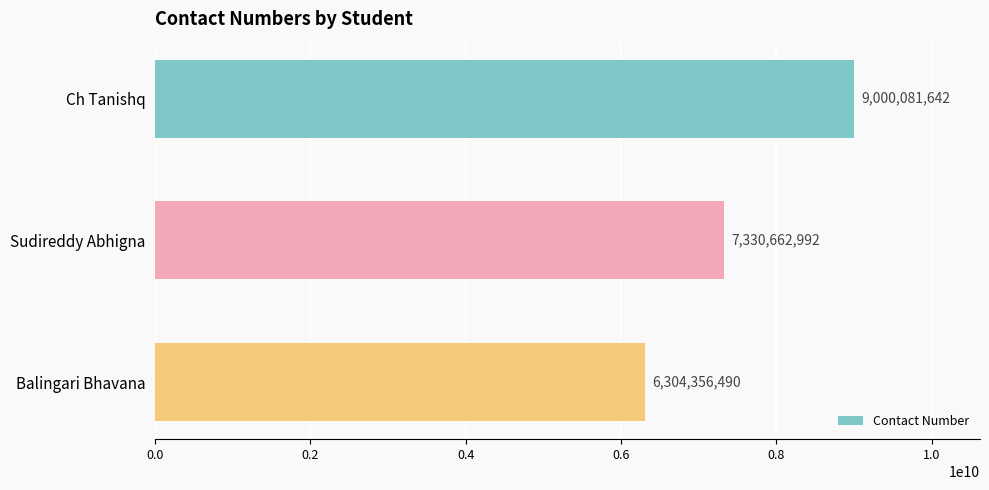

How many data points are less than 7330662992?

1